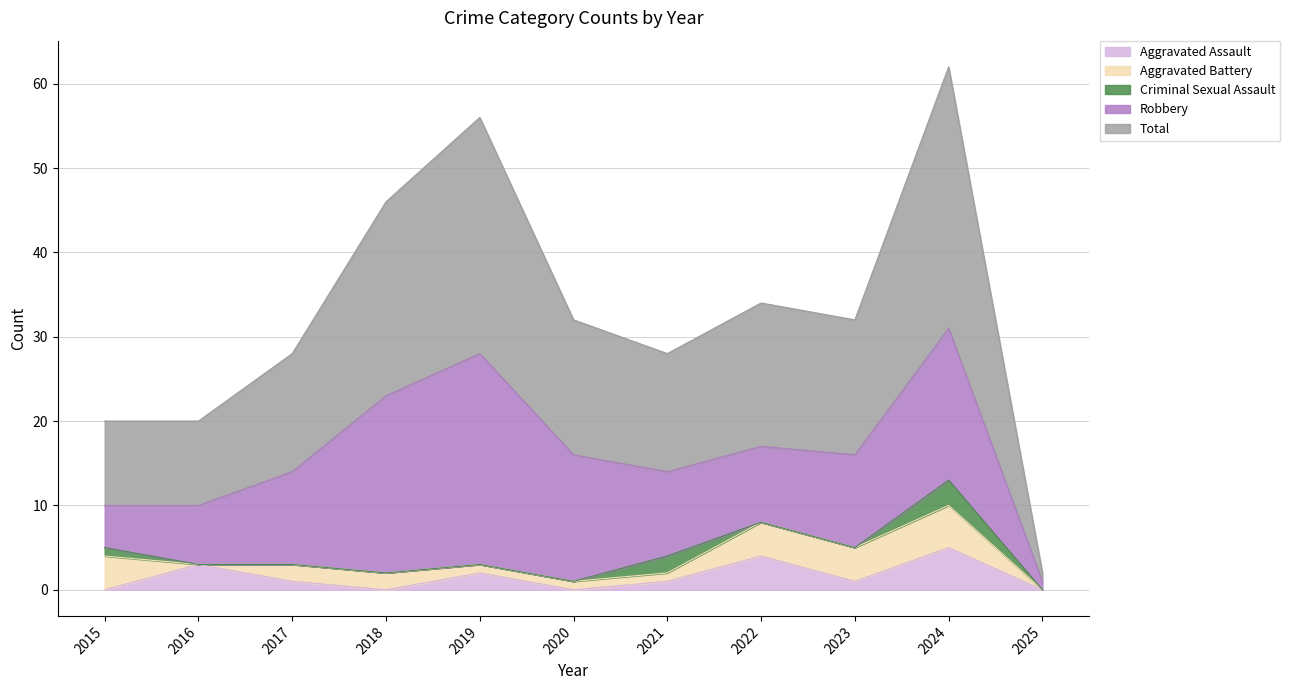

Read the Robbery value at 2020, to the nearest 5.

15